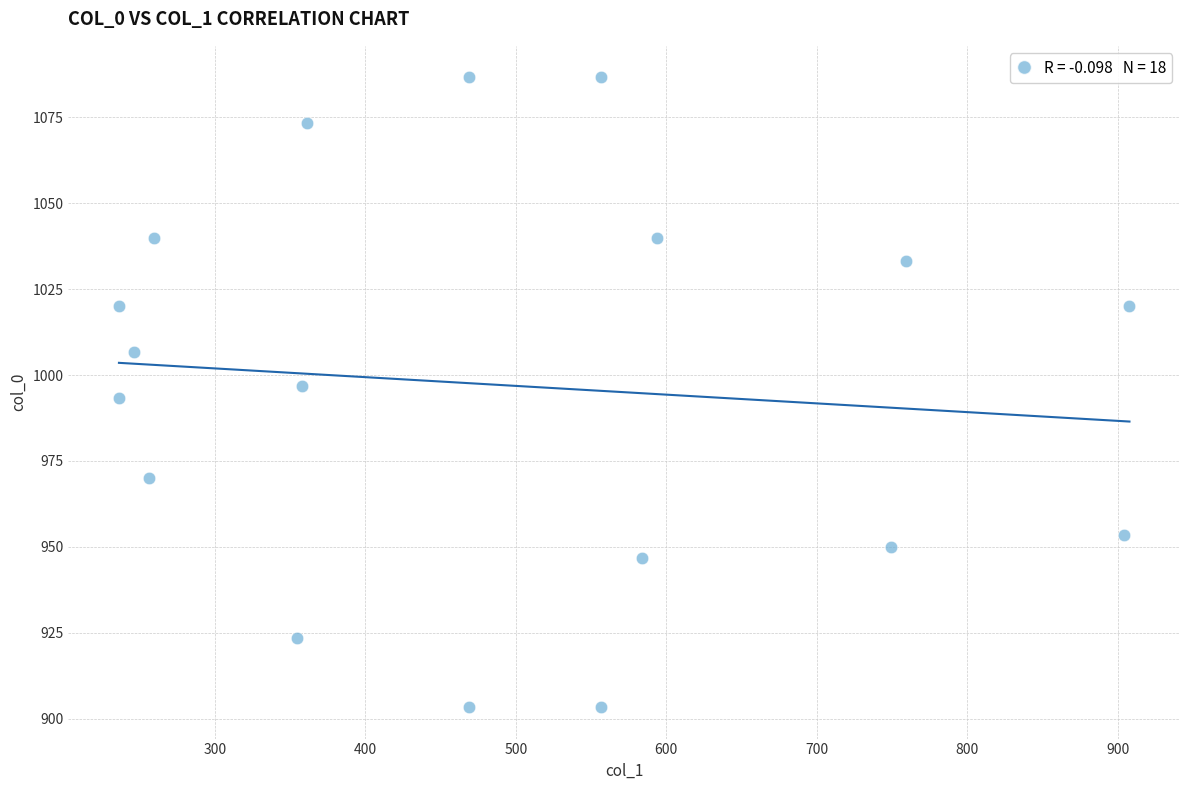

What is the range of Y values (max minus min)?

183.3